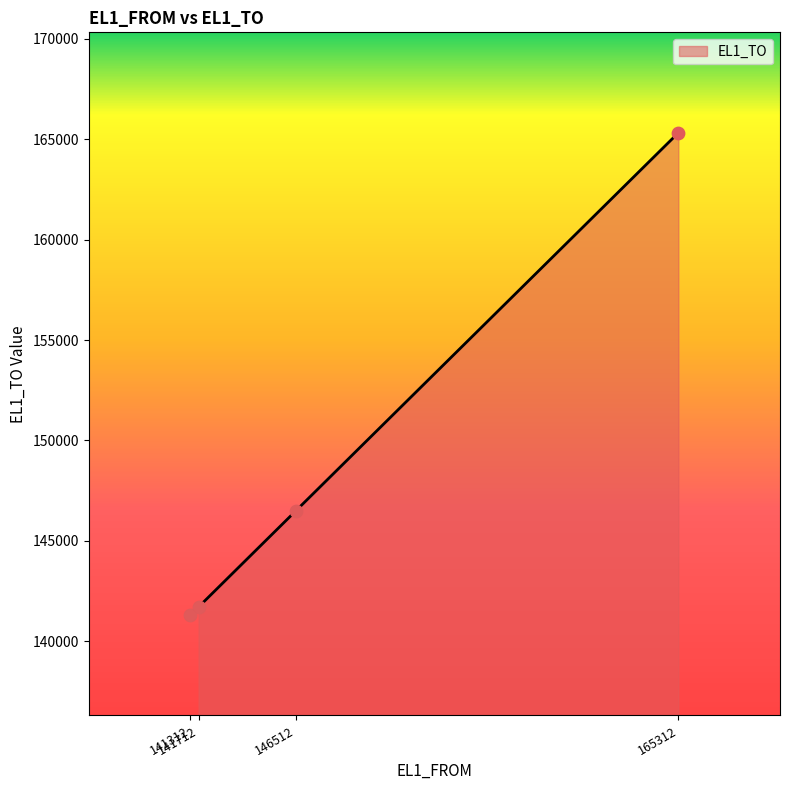

Approximately how many times larger is the value at 165312 compared to 141312?

1.2